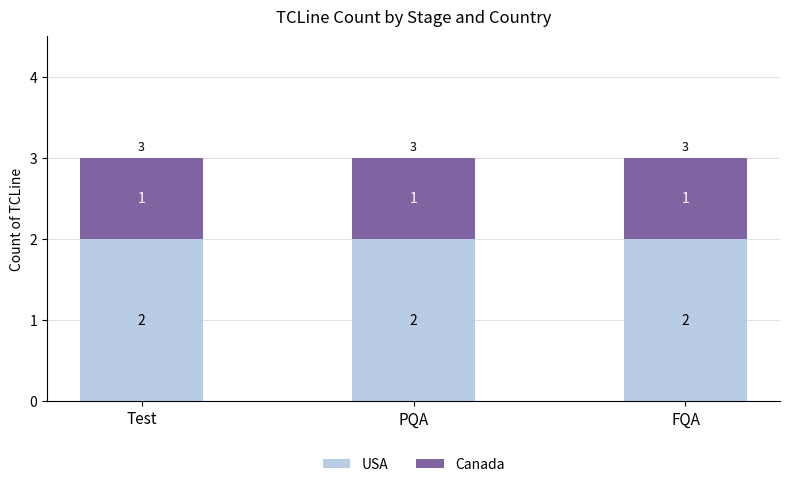

The USA series shows 1 at FQA. True or false?

False